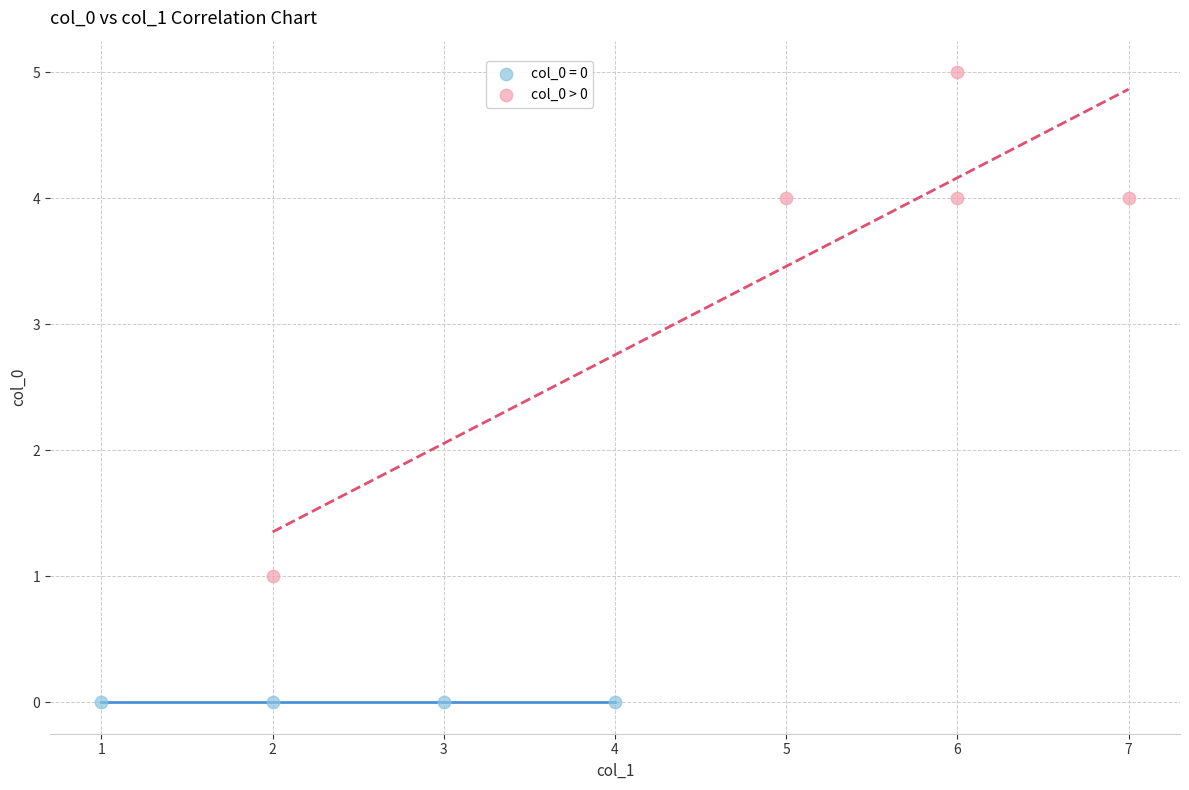

Which series contains the lowest Y value?

col_0 = 0